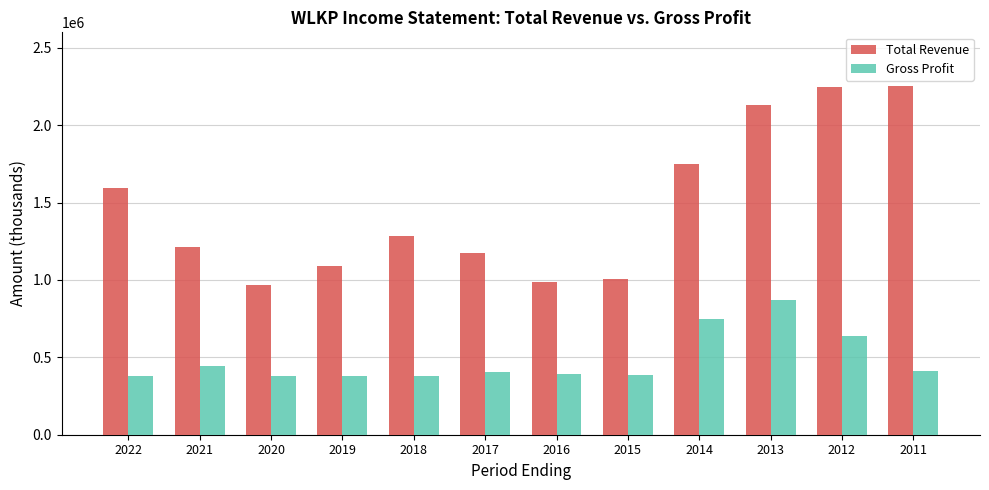

Where is Total Revenue nearest to the value 1608850?

2022